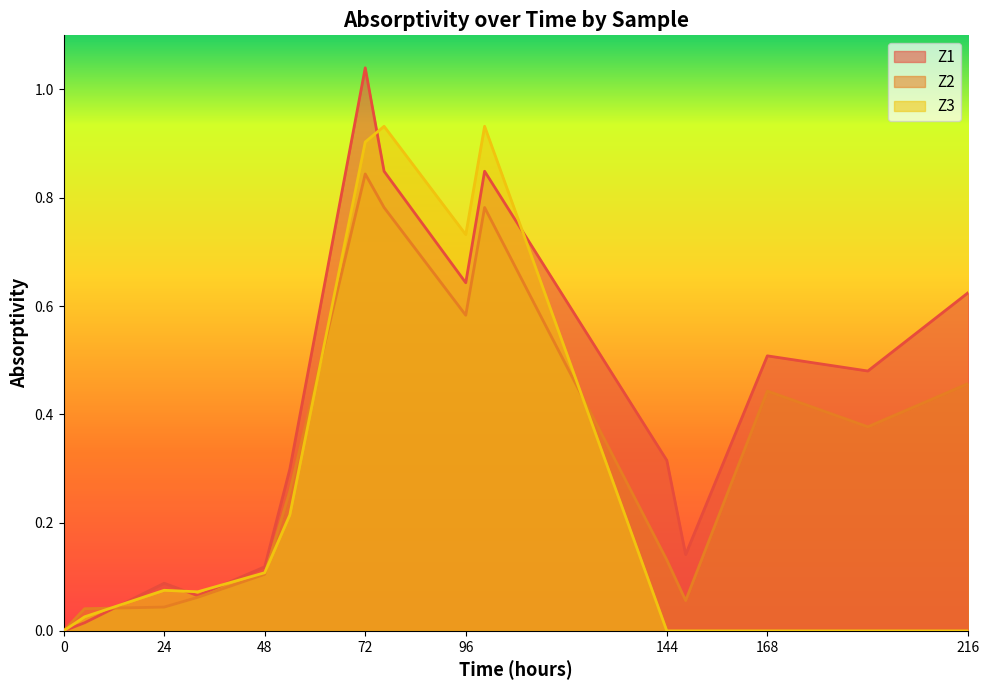

True or false: Z2 and Z1 cross at least once.

True